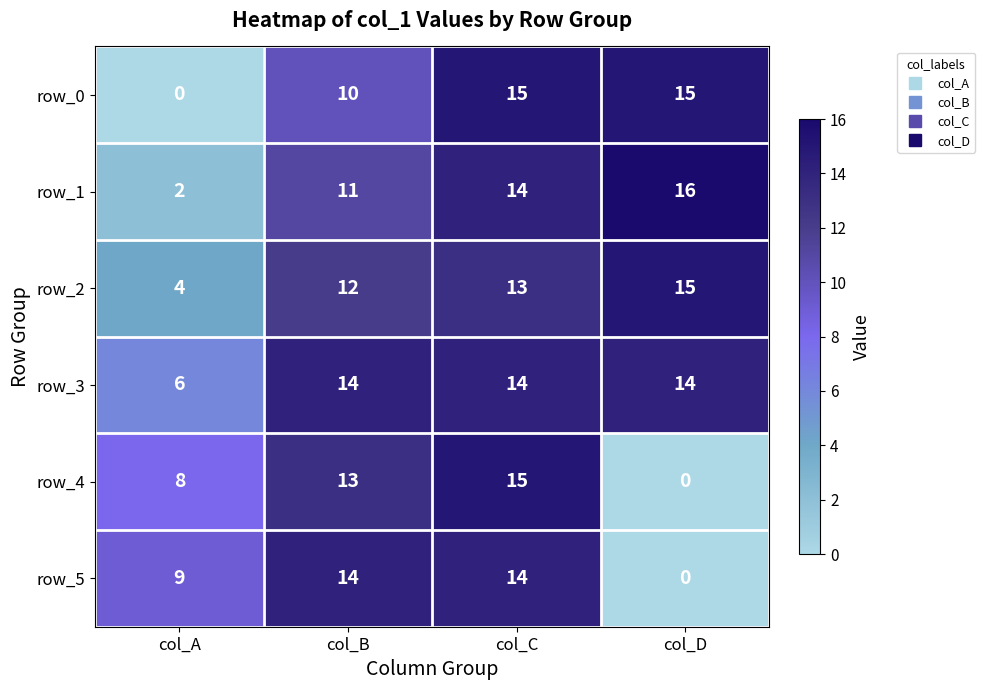

What is the difference between the maximum and minimum values in the row_3 series?

8